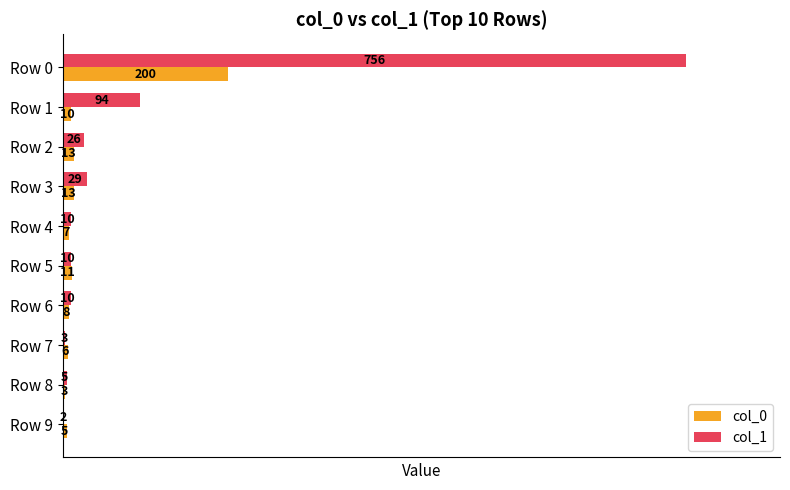

The col_1 series shows 29 at Row 3. True or false?

True